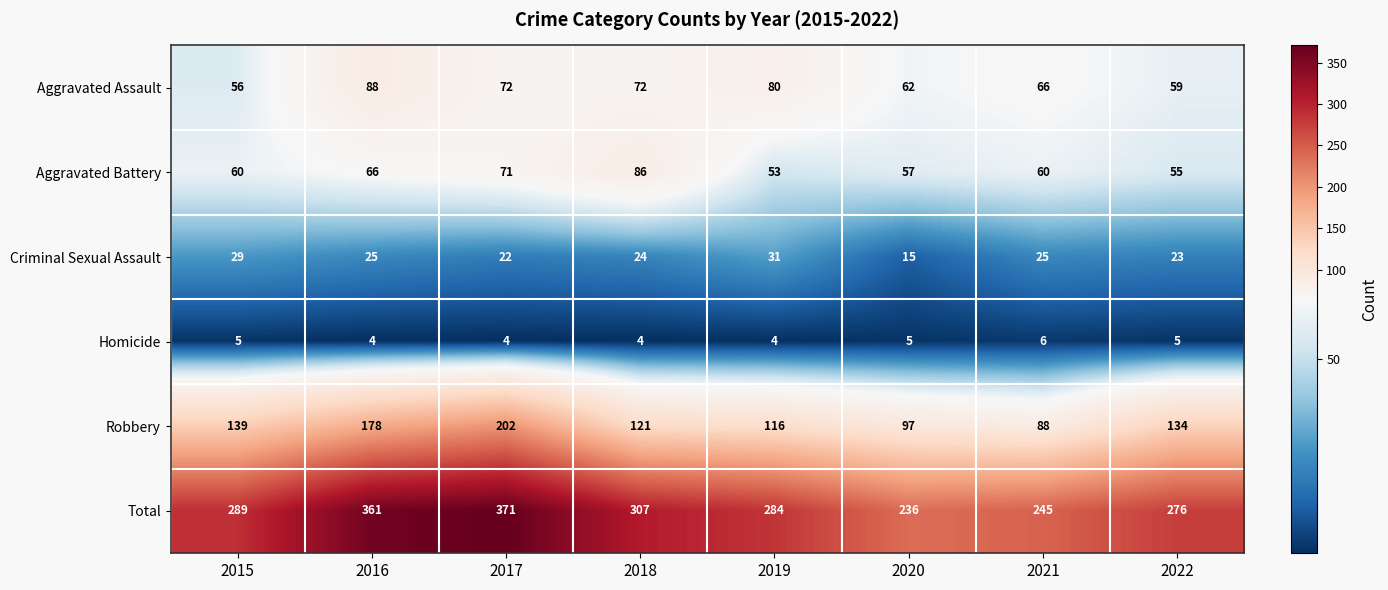

What is the spread (max minus min) of values at 2020?

231